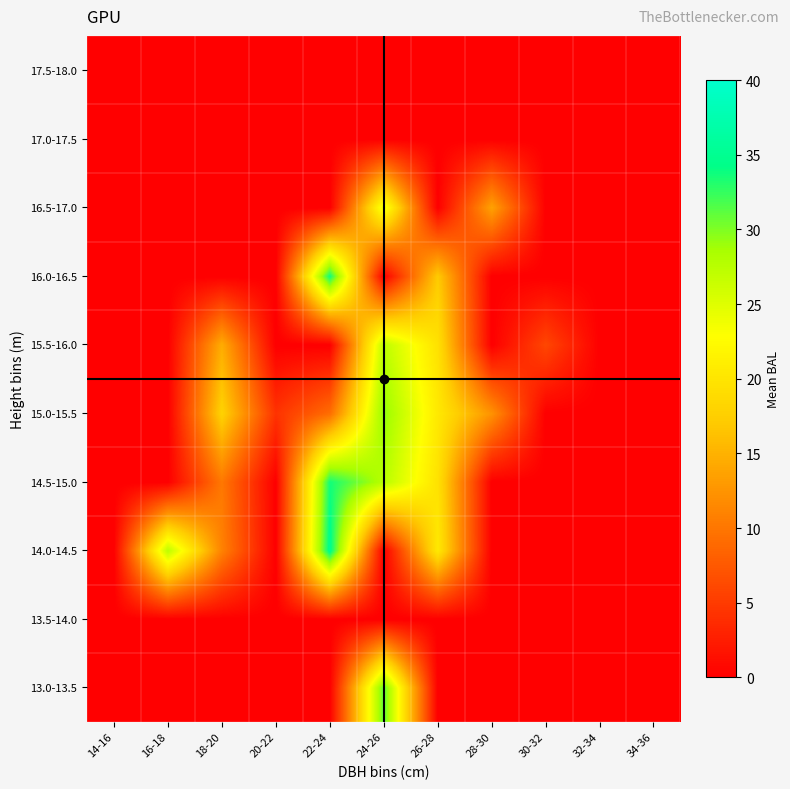

How many categories are shown in the chart?

11